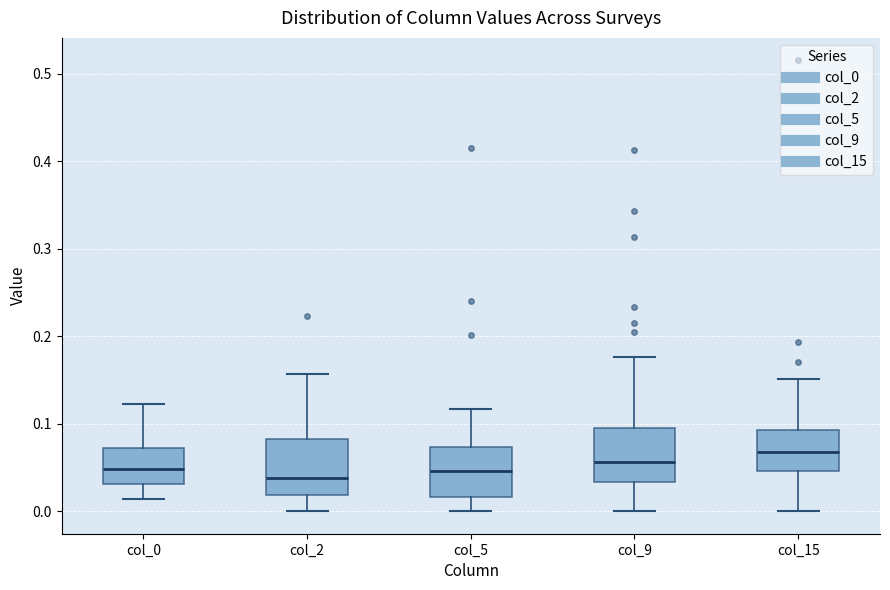

Reading left to right, transcribe this box plot: for each box, give where its median line is, the range the box spans, and where its two whiskers end, as read against the y-axis. The values are not printed on the chart, so give them approximately, as read against the axis.

col_0: median 0.05, box 0.03 to 0.07, whiskers 0.01 to 0.12
col_2: median 0.04, box 0.02 to 0.08, whiskers 0.00 to 0.16
col_5: median 0.05, box 0.02 to 0.07, whiskers 0.00 to 0.12
col_9: median 0.06, box 0.03 to 0.09, whiskers 0.00 to 0.18
col_15: median 0.07, box 0.05 to 0.09, whiskers 0.00 to 0.15